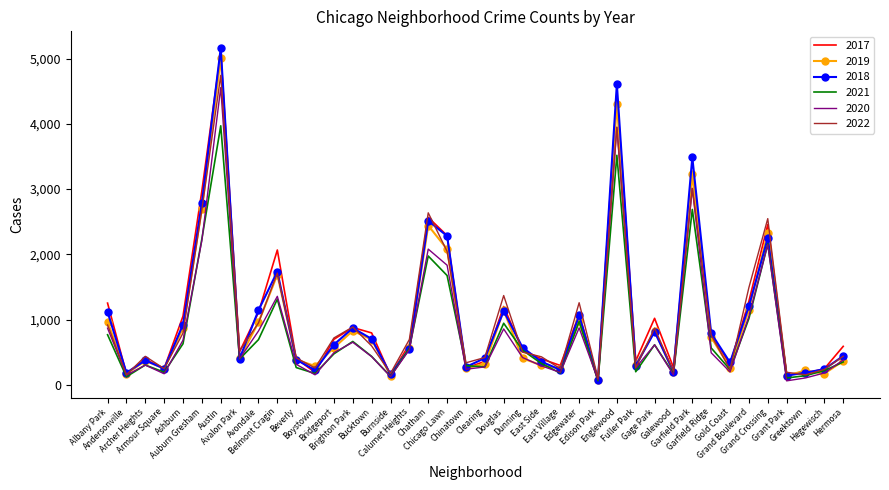

How many interior local valleys does the 2020 series have?

12